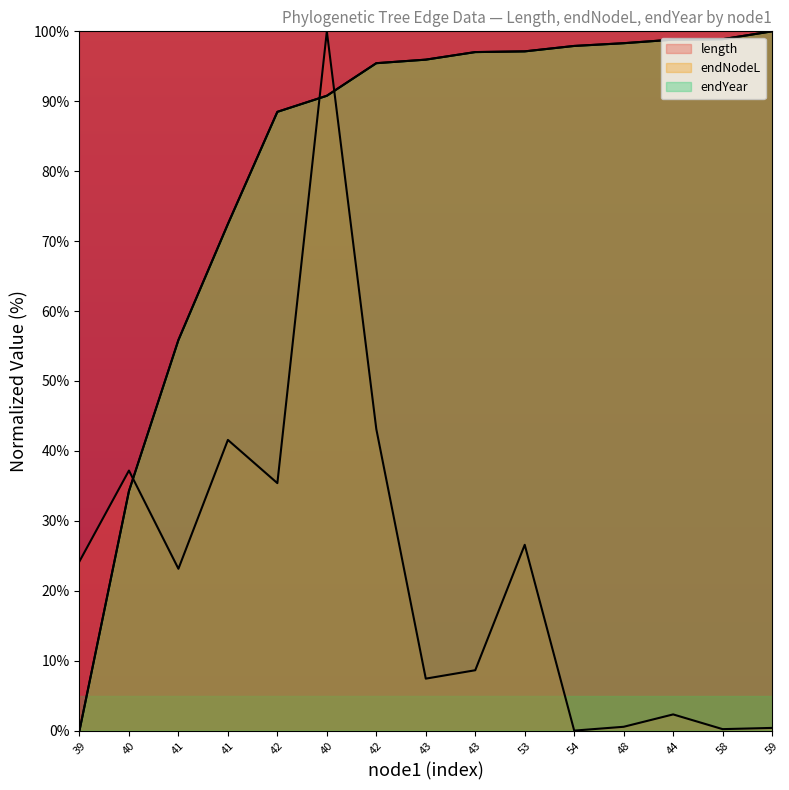

At which label is length closest to 50?

42